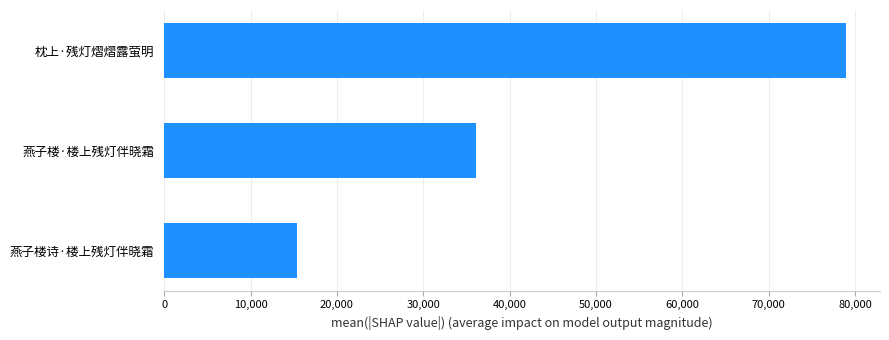

The chart shows a value of 78952 at 枕上·残灯熠熠露萤明. True or false?

True